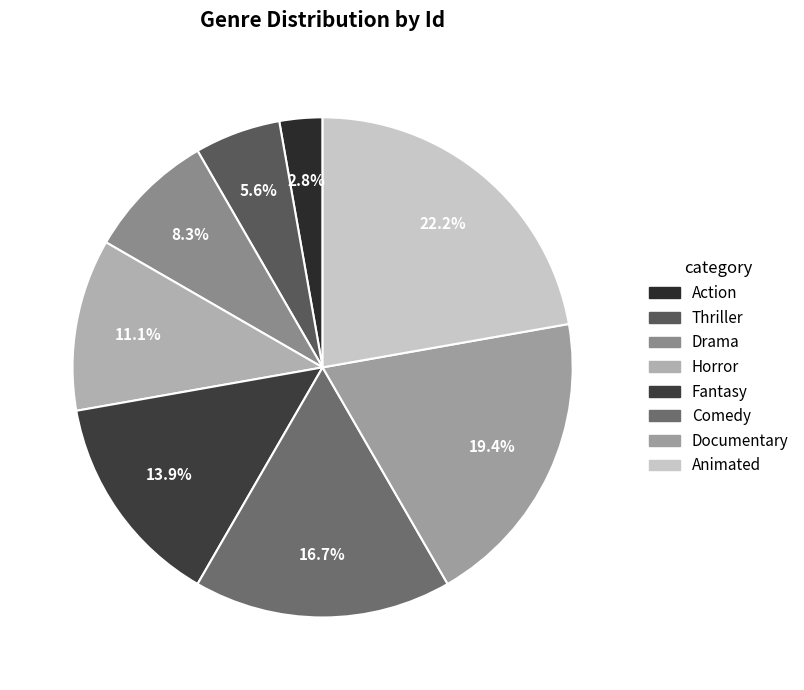

Which category has the smallest portion of the pie?

Action